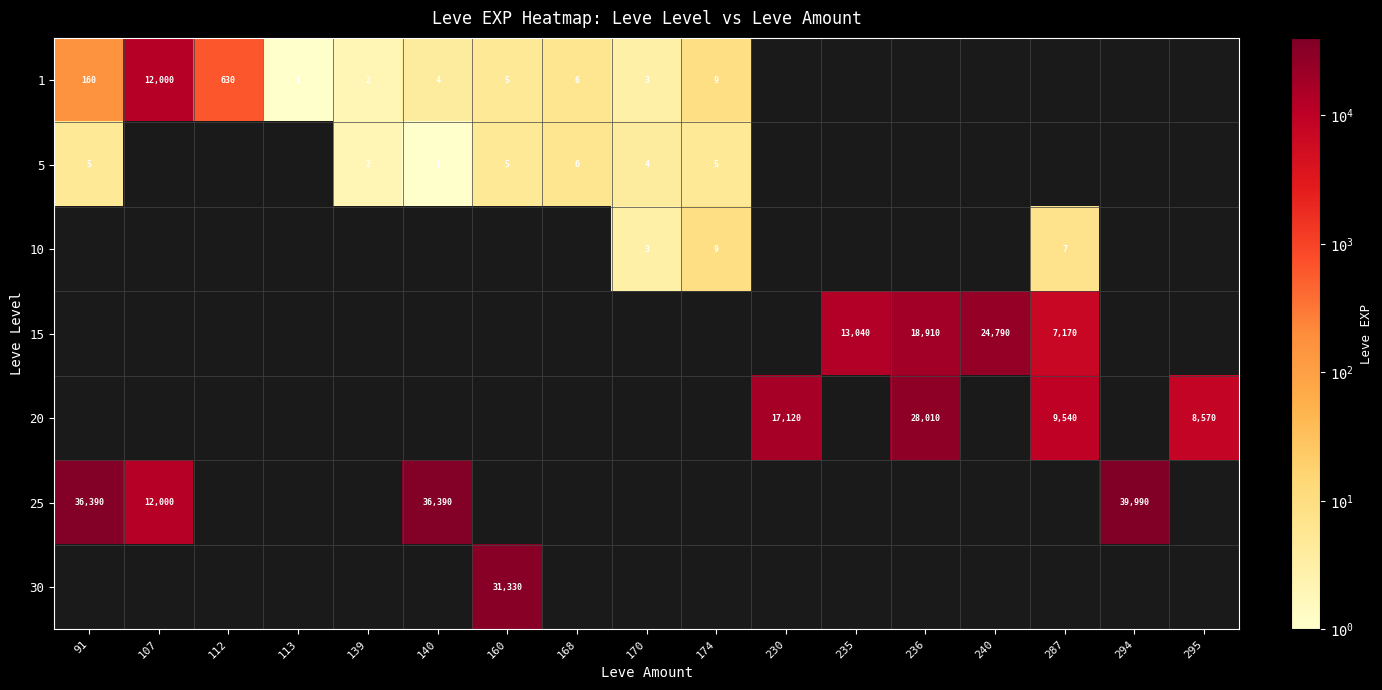

The value of 1 at 140 is 4. True or false?

True